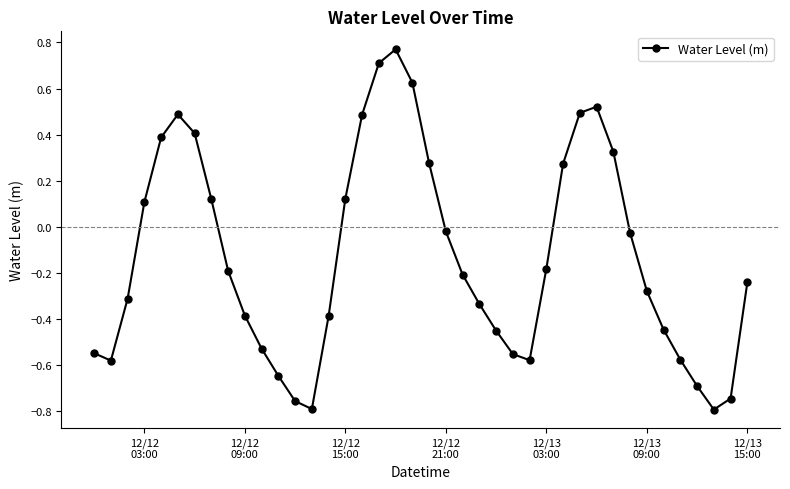

What is the value of the 5th point from the left?

0.4